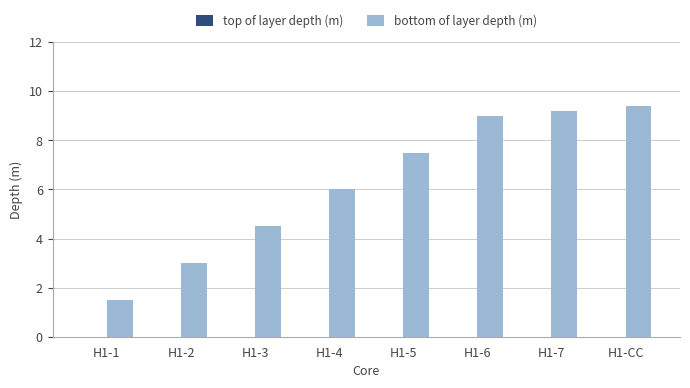

The value at H1-2 is 3.0. True or false?

True